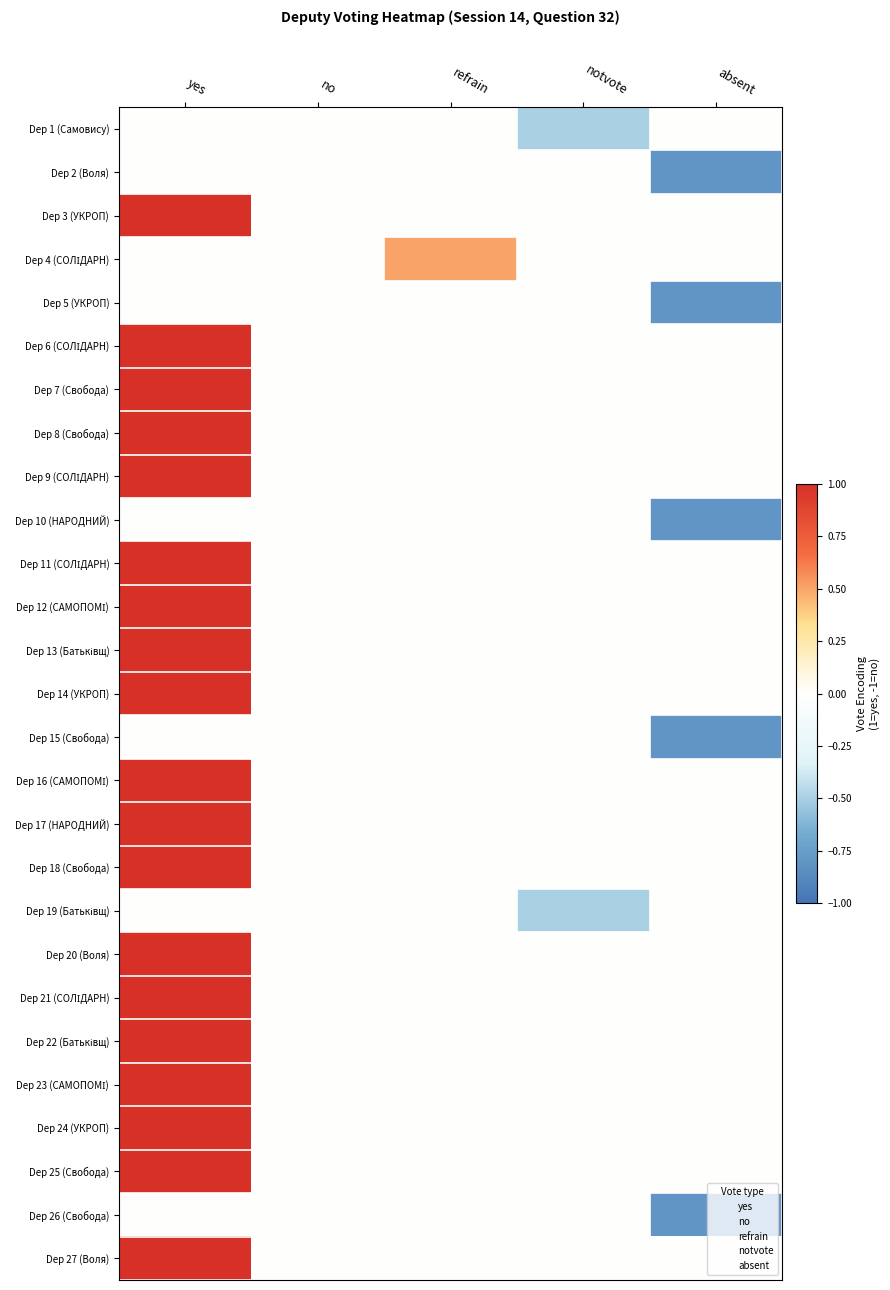

At how many categories does at least one series exceed 0?

2